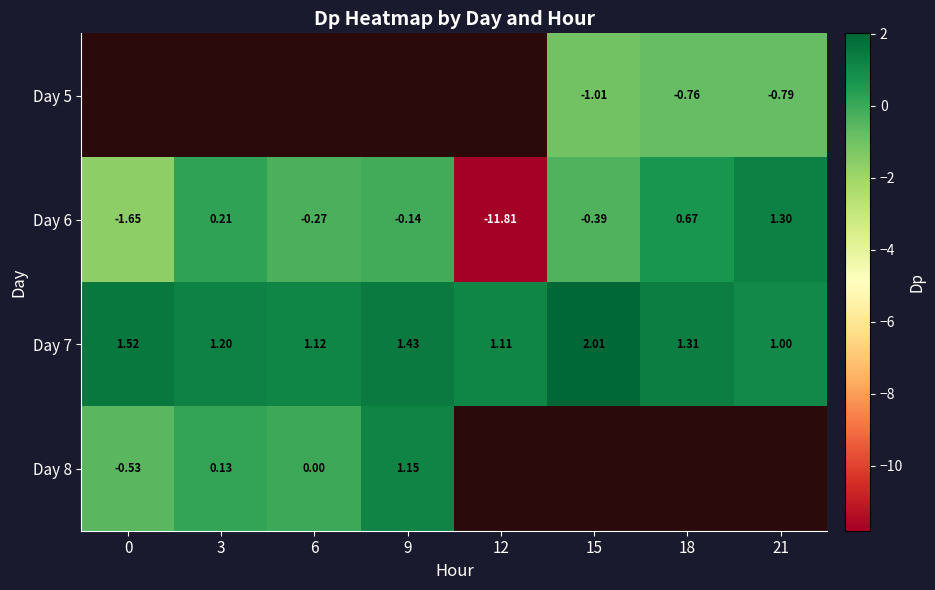

Is the value of Day 8 at 3 greater than the value of Day 6 at 6?

Yes